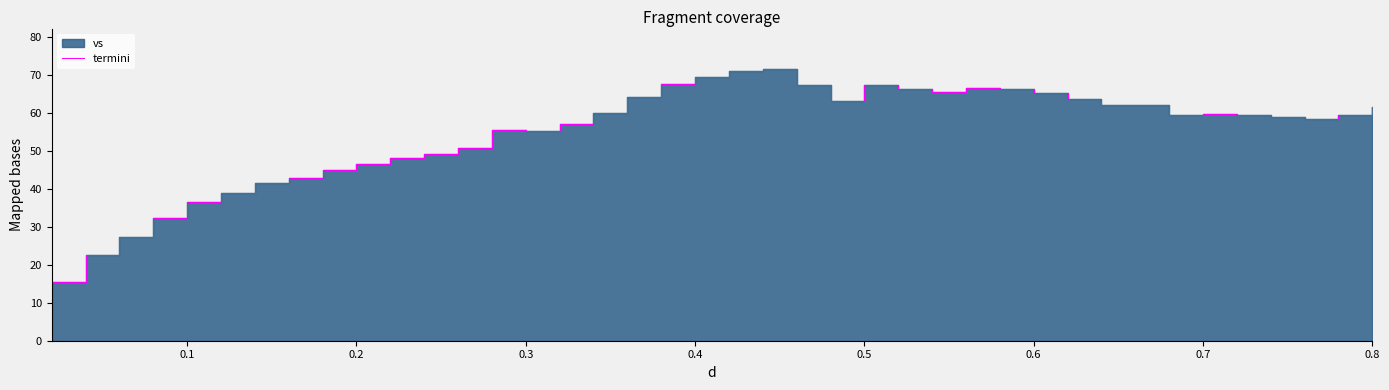

Reading right to left, extract all data points from this chart.

61.7	59.6	58.3	59.0	59.5	59.7	59.5	62.0	62.2	63.6	65.2	66.4	66.8	65.7	66.5	67.5	63.3	67.5	71.6	71.1	69.5	67.6	64.2	60.1	57.2	55.2	55.5	50.9	49.4	48.3	46.7	45.0	43.0	41.6	38.8	36.5	32.3	27.4	22.5	15.4